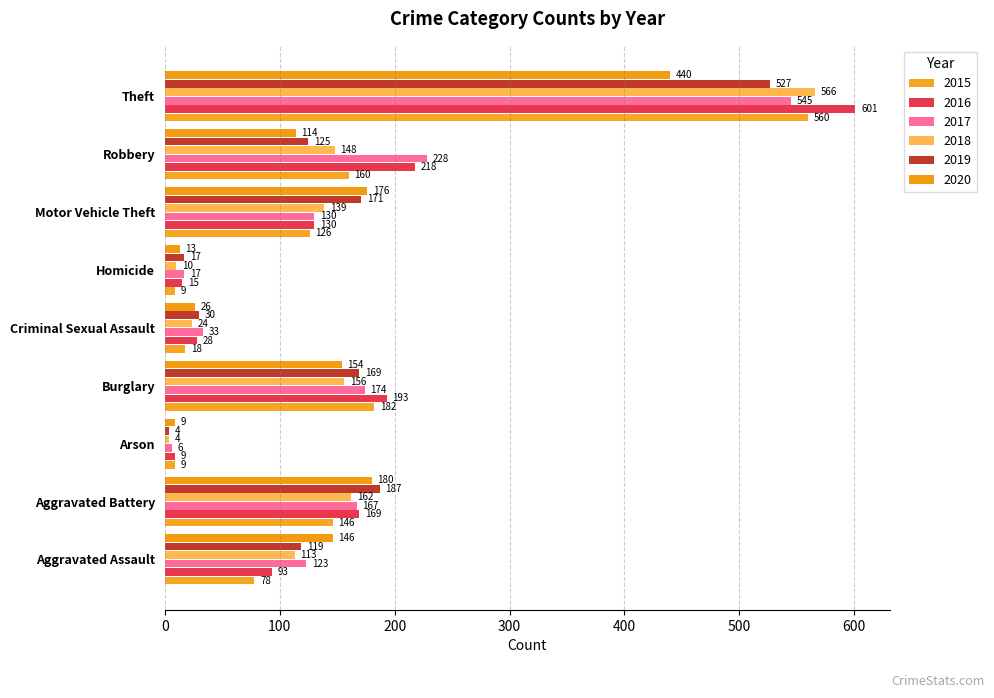

List the series in order of their peak value, lowest first.

2020, 2019, 2017, 2015, 2018, 2016